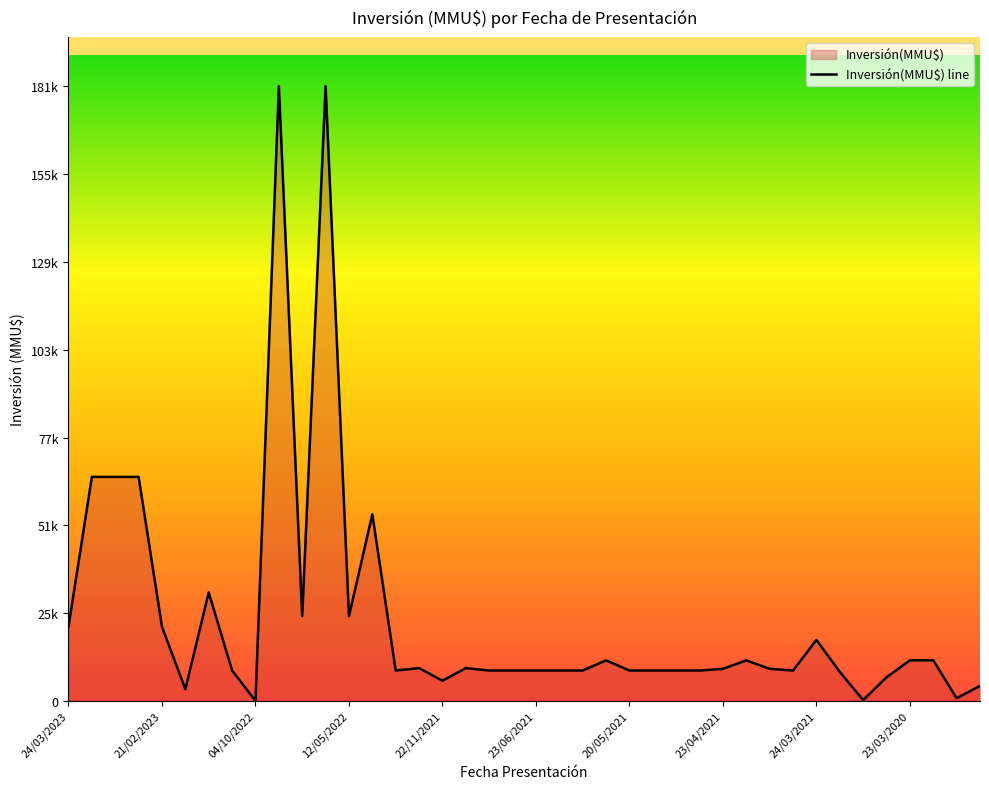

Does the chart have visible grid lines?

No